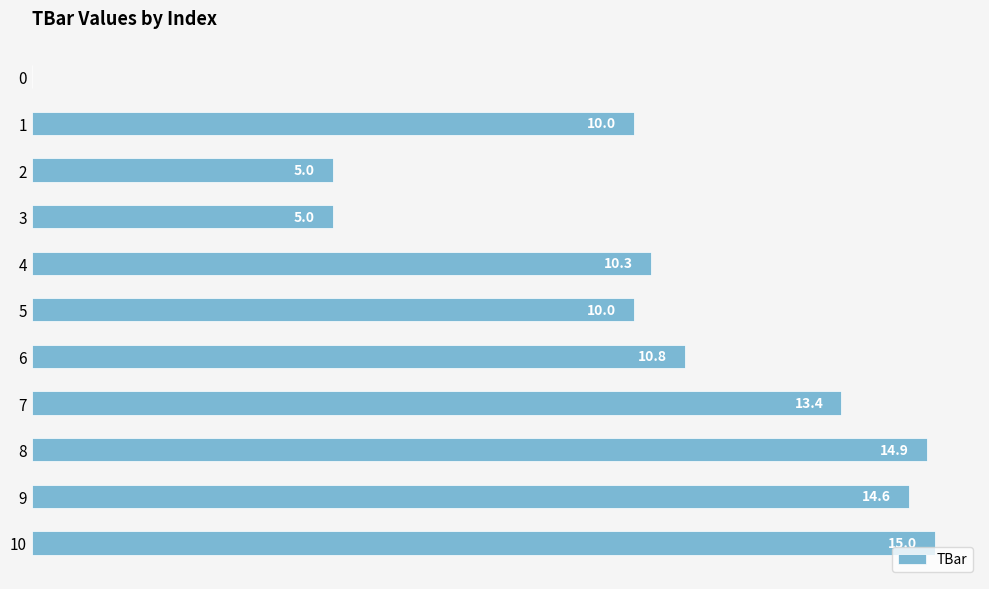

How many data points are less than 10?

3